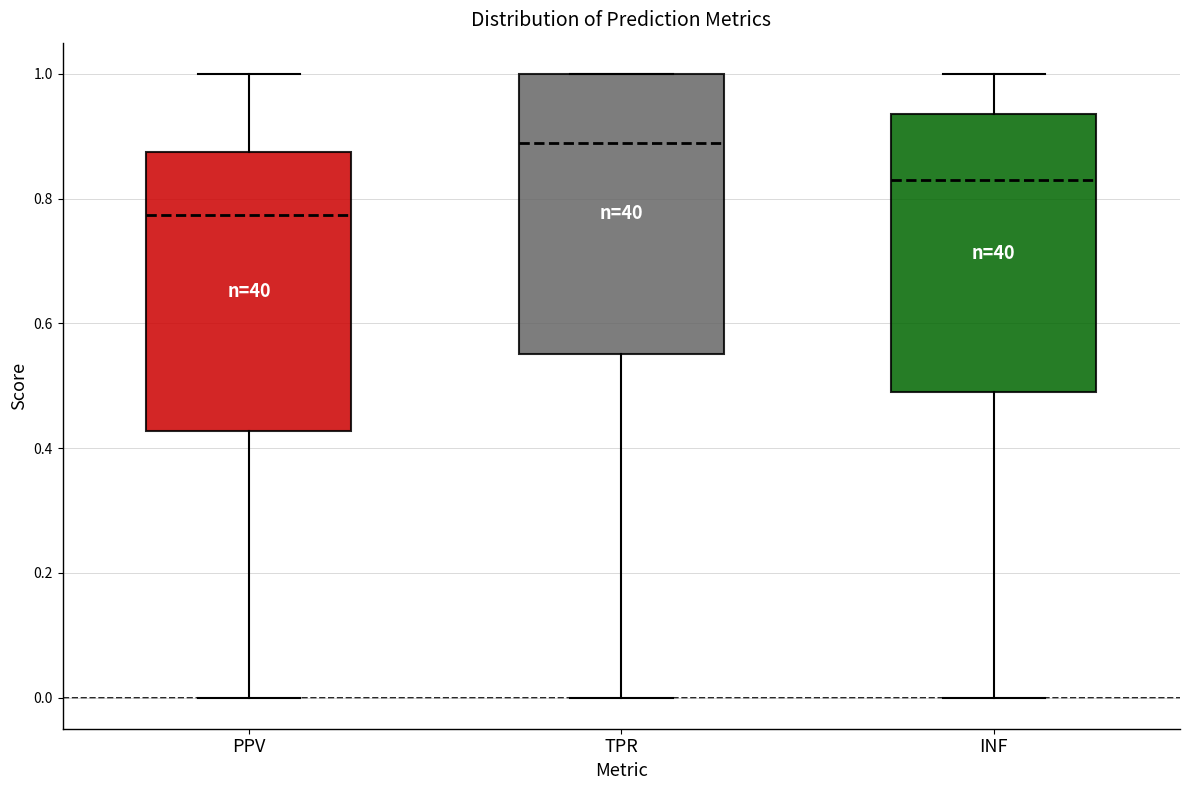

Which box has the lowest median line?

PPV